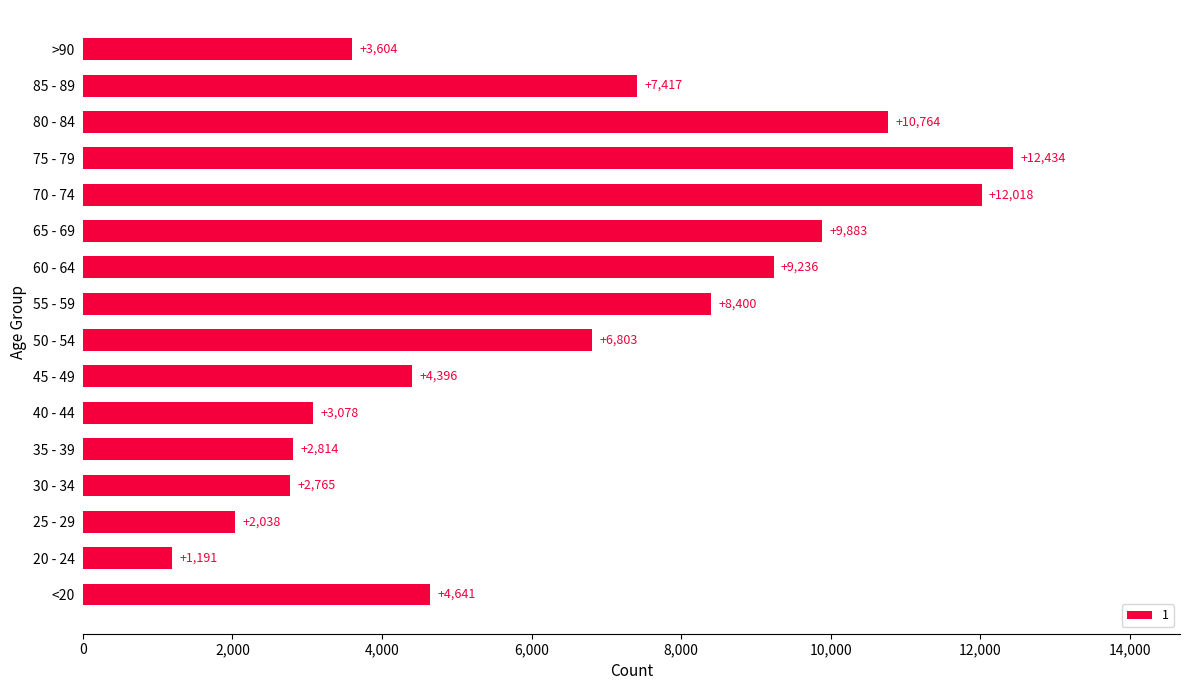

Reading top to bottom, what are all the values shown in this chart?

>90=3604	85 - 89=7417	80 - 84=10764	75 - 79=12434	70 - 74=12018	65 - 69=9883	60 - 64=9236	55 - 59=8400	50 - 54=6803	45 - 49=4396	40 - 44=3078	35 - 39=2814	30 - 34=2765	25 - 29=2038	20 - 24=1191	<20=4641